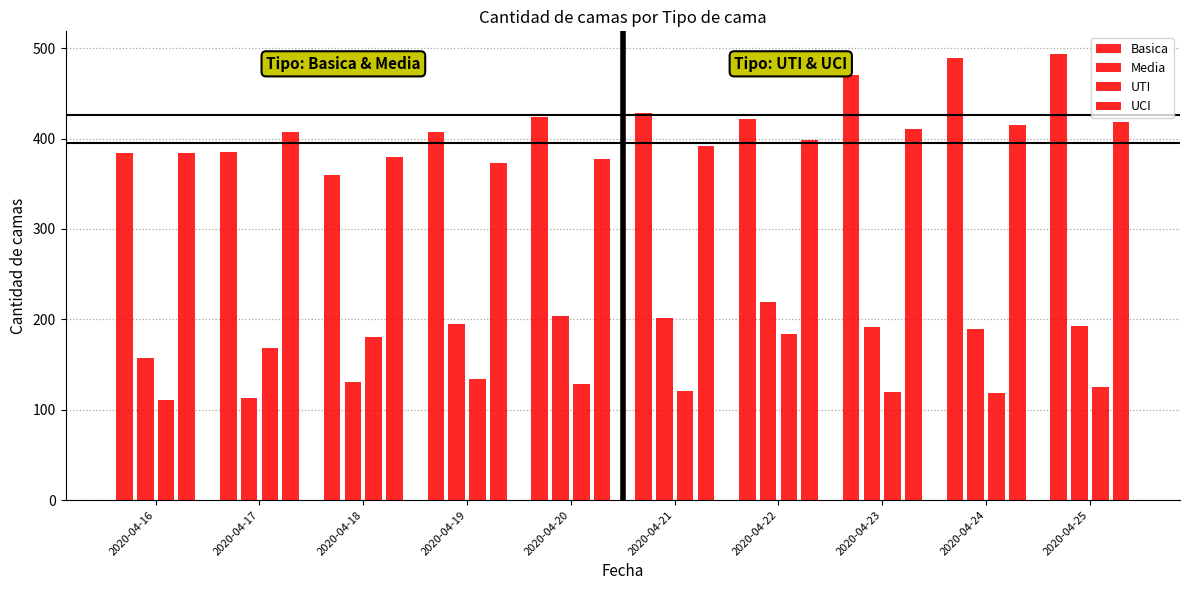

How many data points in UCI are less than 399?

5